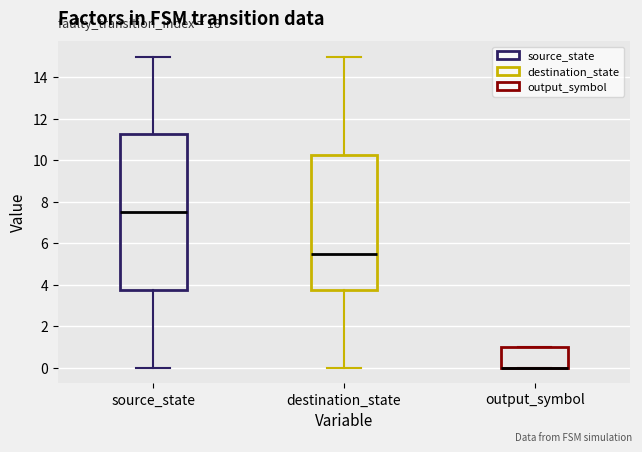

Where does the lower whisker of the box for source_state end on the y-axis? The values are not printed on the chart, so give them approximately, as read against the axis.

0.0